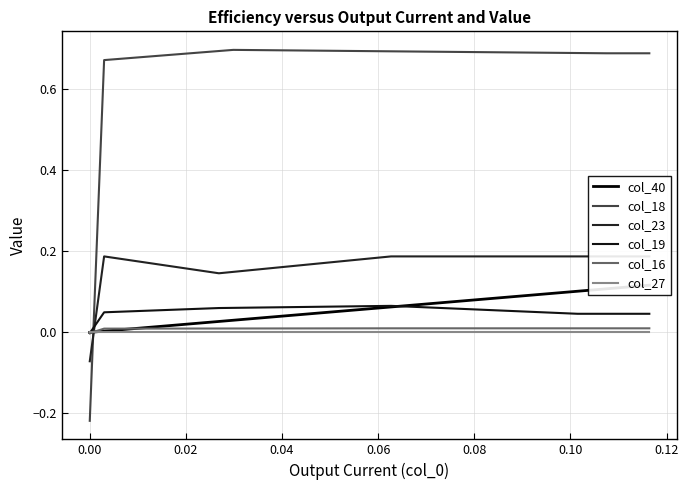

True or false: col_27 and col_18 cross at least once.

True